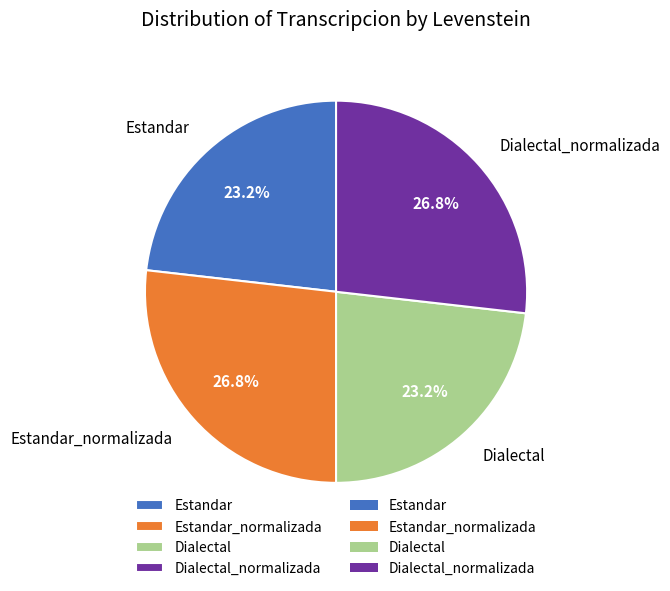

How many slices are in this pie chart?

4